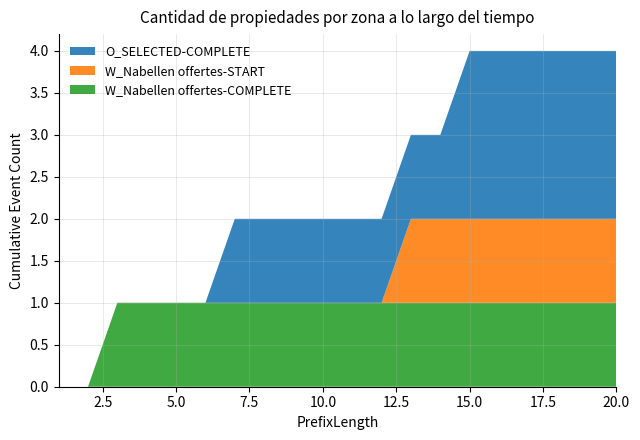

Reading left to right, transcribe all the data shown in this chart.

W_Nabellen offertes-COMPLETE: 0	0	1	1	1	1	1	1	1	1	1	1	1	1	1	1	1	1	1	1
W_Nabellen offertes-START: 0	0	0	0	0	0	0	0	0	0	0	0	1	1	1	1	1	1	1	1
O_SELECTED-COMPLETE: 0	0	0	0	0	0	1	1	1	1	1	1	1	1	2	2	2	2	2	2